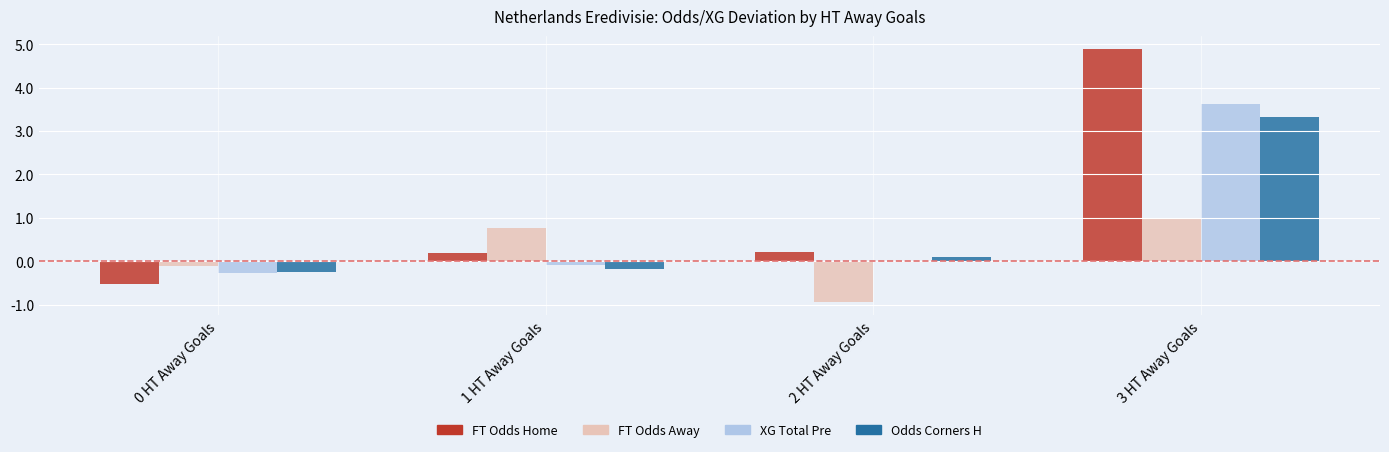

What is the maximum value shown in the chart?

4.9